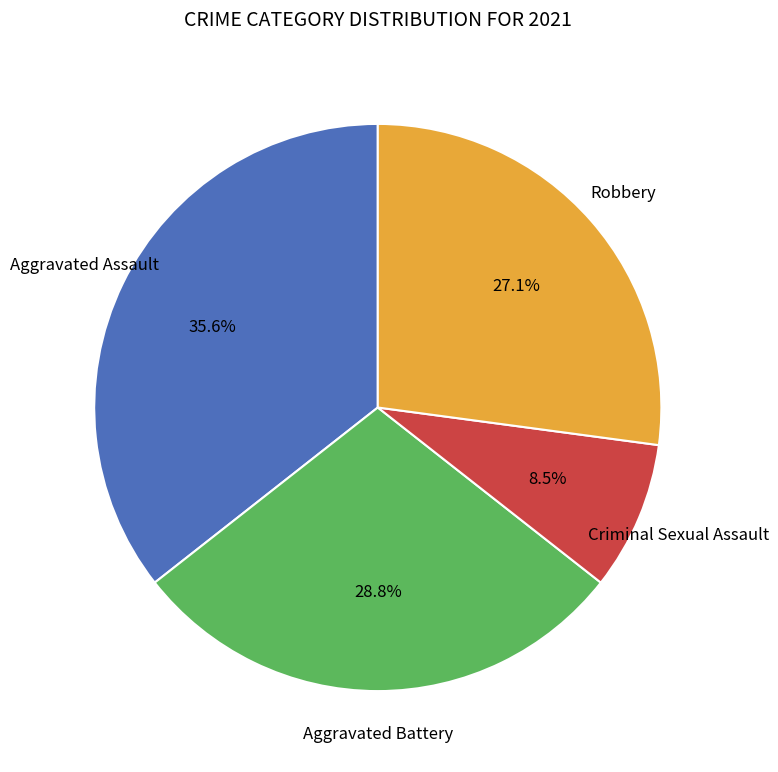

Approximately how many times larger is the value at Criminal Sexual Assault compared to Aggravated Battery?

0.3